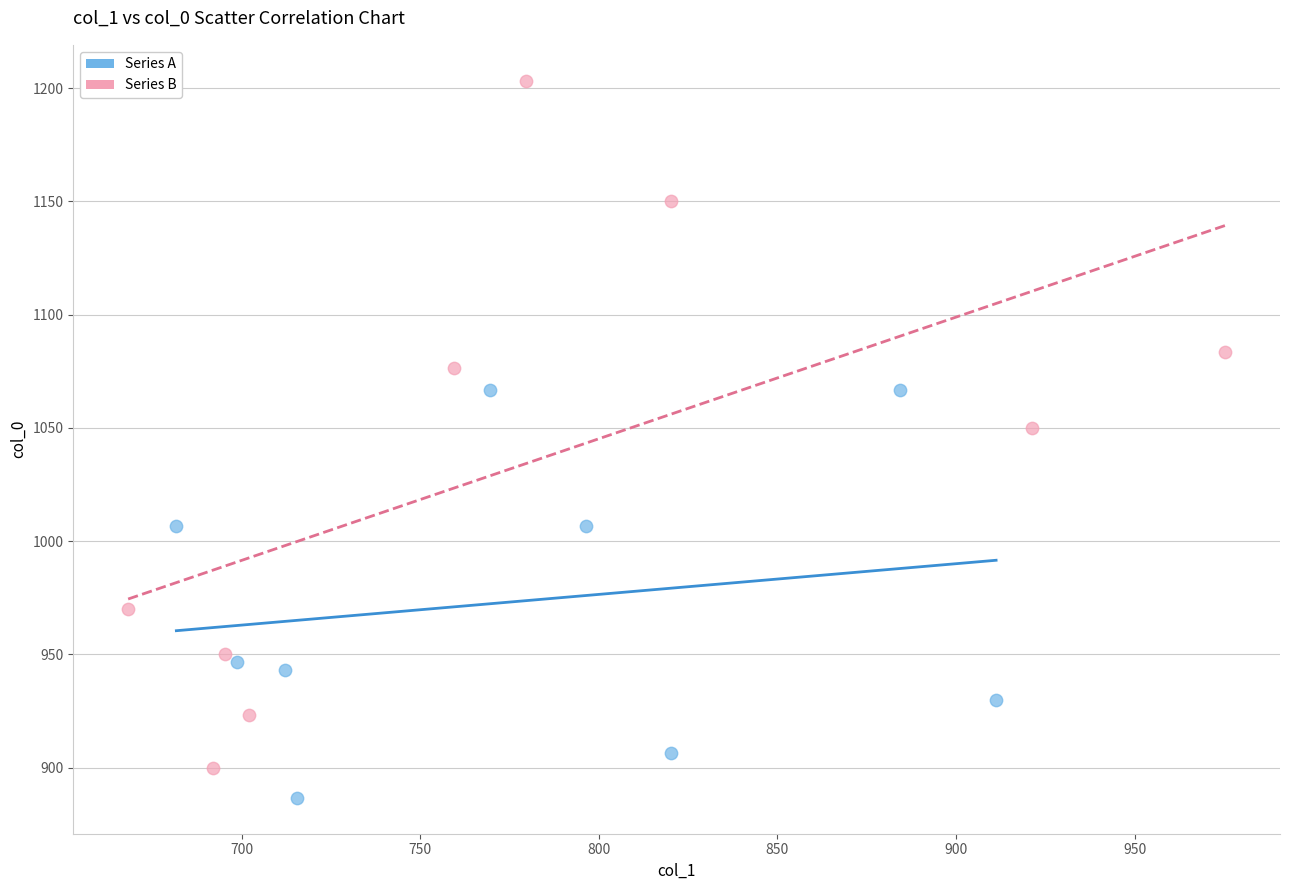

What are all the series names shown in the legend?

Series A, Series B